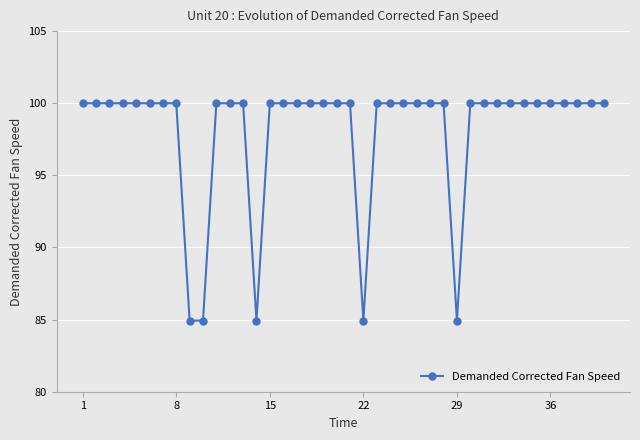

What is the average value?

98.1